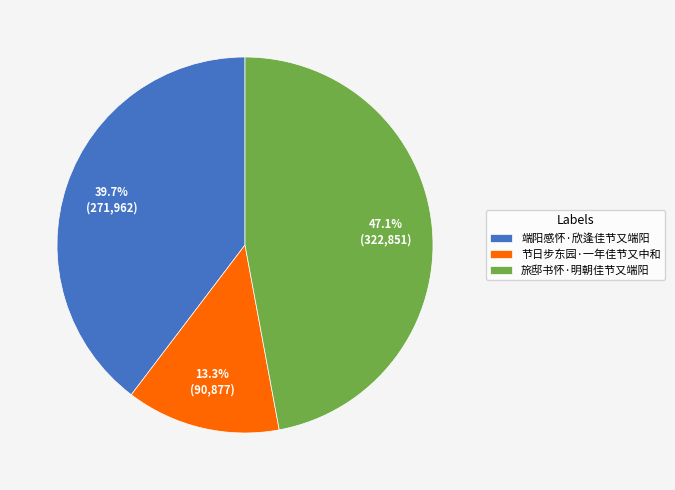

Which category has the biggest portion of the pie?

旅邸书怀·明朝佳节又端阳